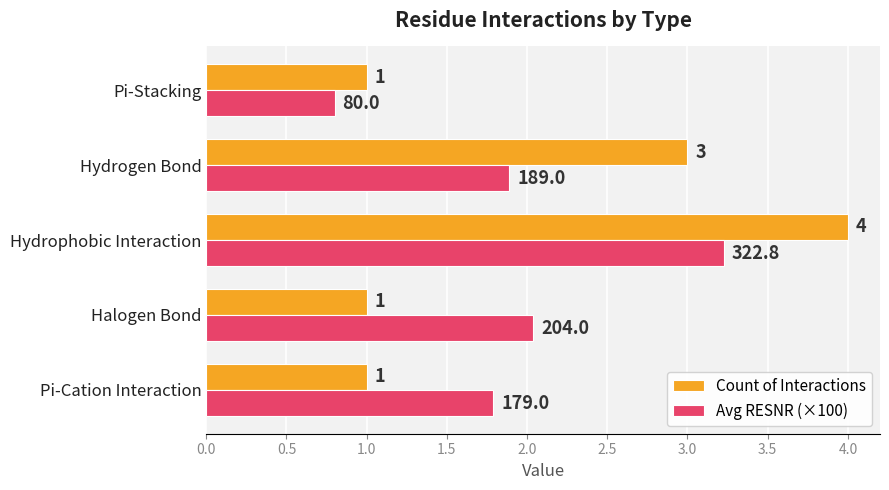

True or false: Avg RESNR (×100) has a value of 0.8 at Pi-Stacking.

True